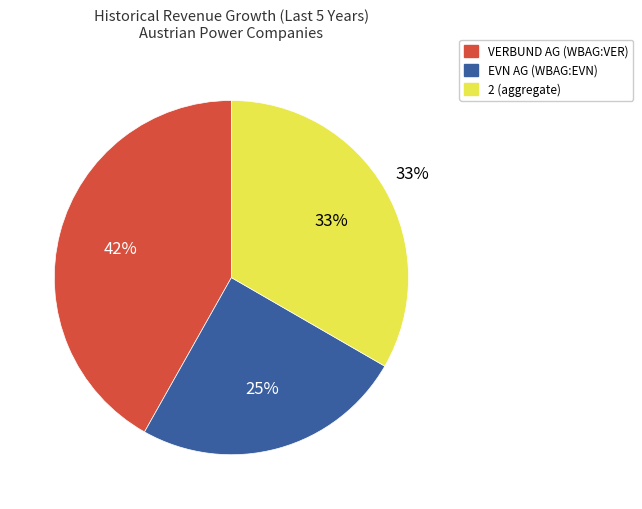

How many slices are in this pie chart?

3